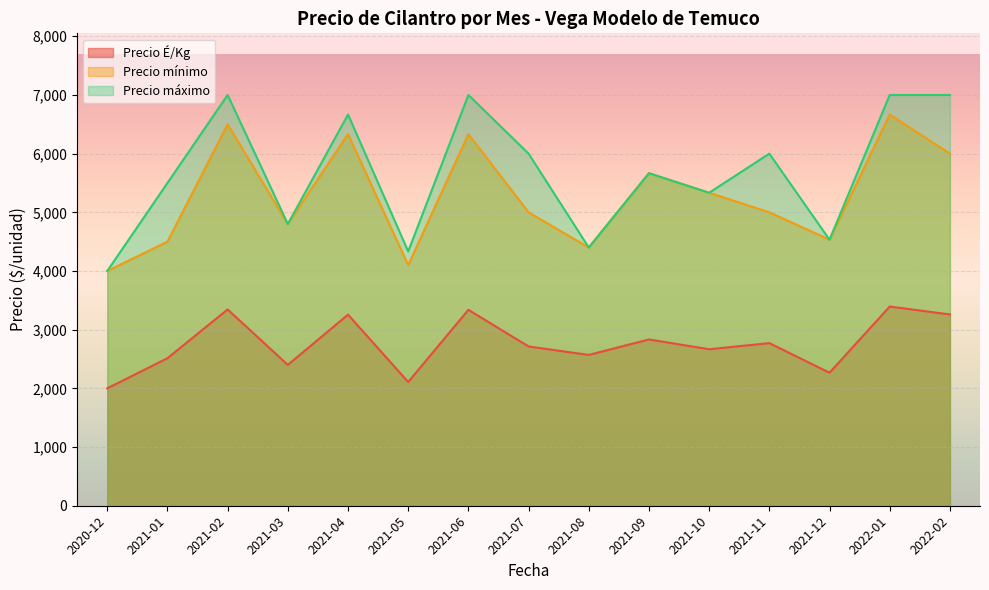

Is the value of Precio É/Kg at 2021-01 greater than the value of Precio máximo at 2021-06?

No